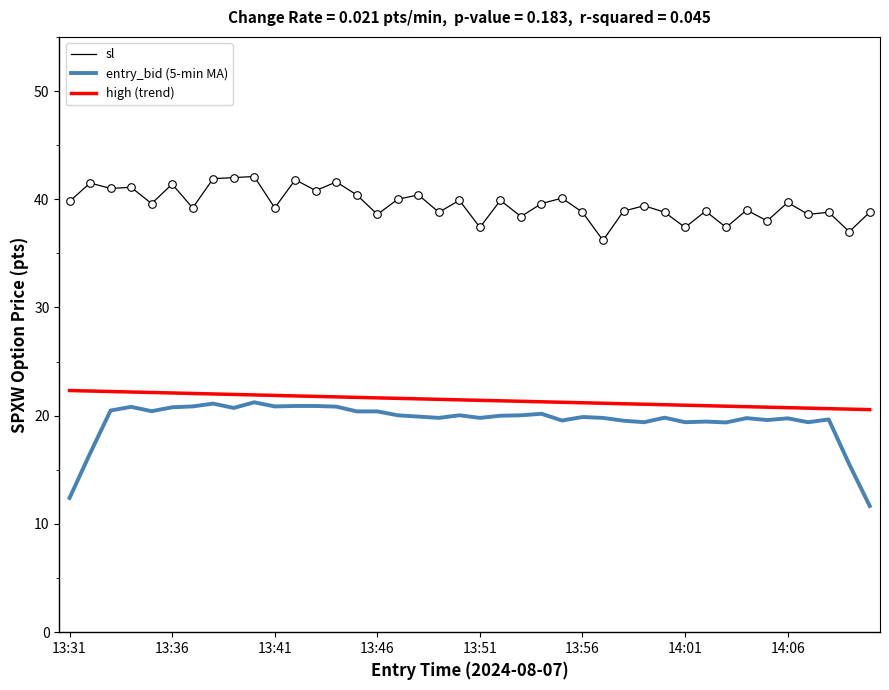

At how many categories does at least one series exceed 19?

40